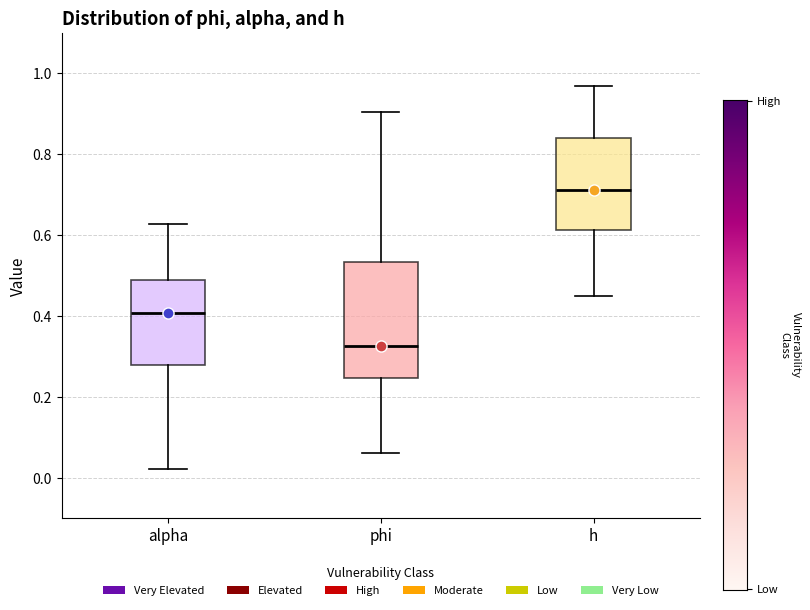

Comparing the boxes themselves (not the whiskers), which one is the tallest?

phi